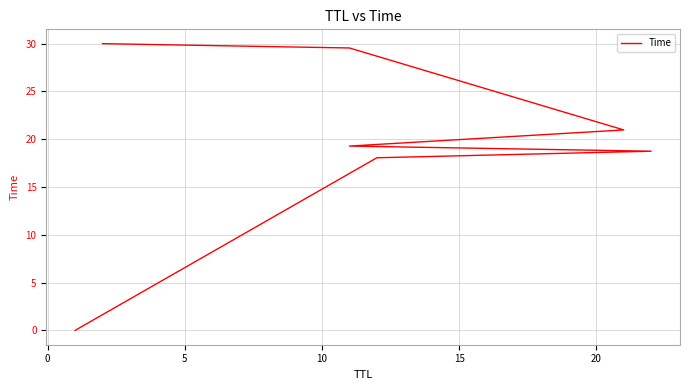

Reading left to right, what are all the values shown in this chart?

0.0	18.1	18.8	19.3	21.0	29.6	30.0